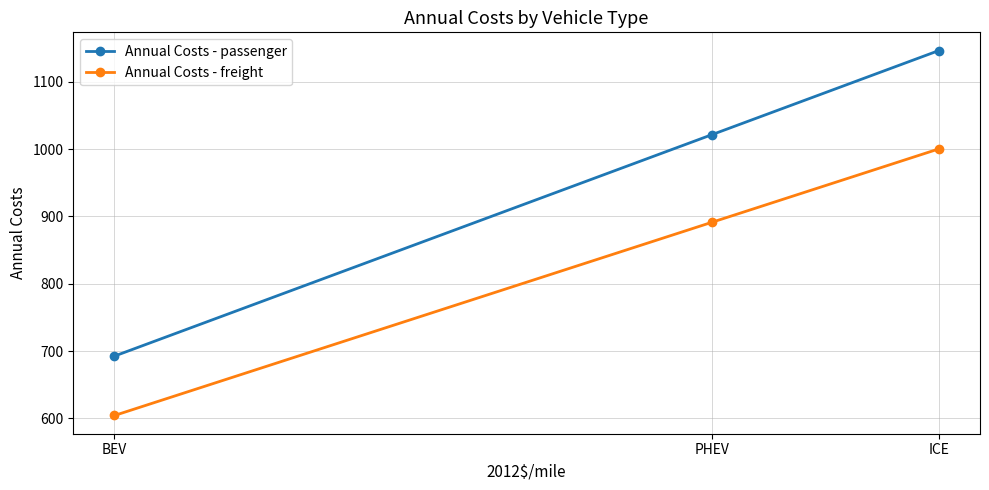

Reading right to left, what are all the values shown in this chart?

Annual Costs - passenger: ICE=1146.6	PHEV=1021.7	BEV=692.5
Annual Costs - freight: ICE=1000.4	PHEV=891.5	BEV=604.2